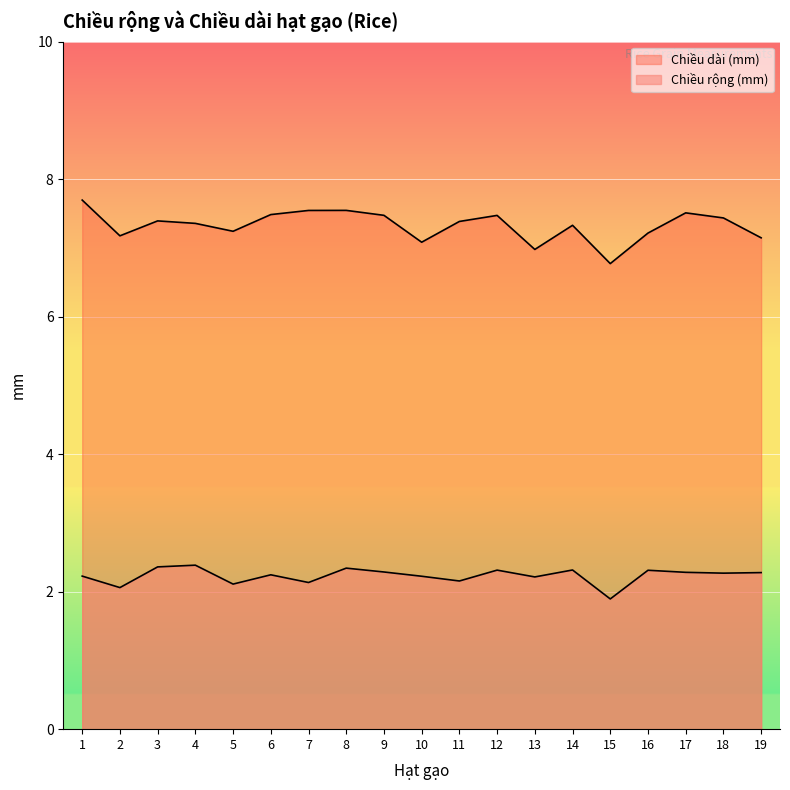

What is the difference between the second highest and minimum values in the Chiều rộng (mm) series?

0.5